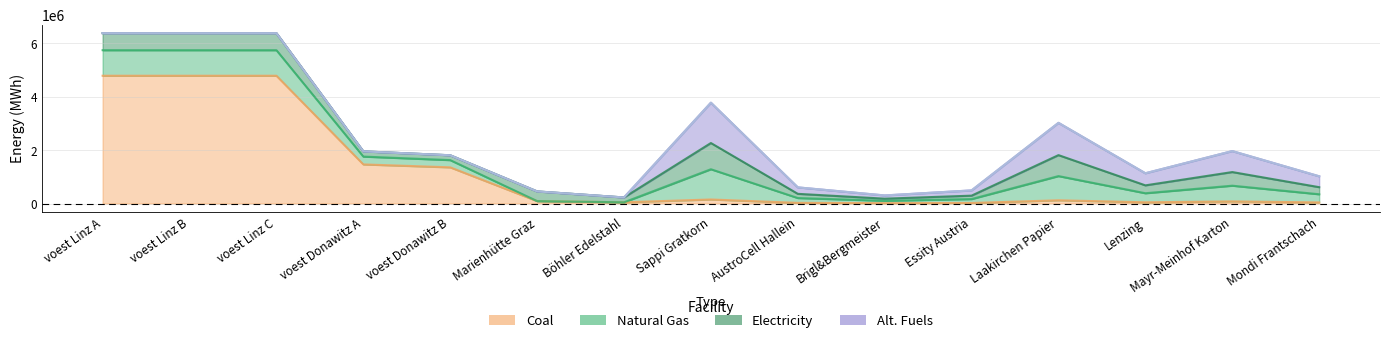

At which category is the sum across all series the highest?

voest Linz A